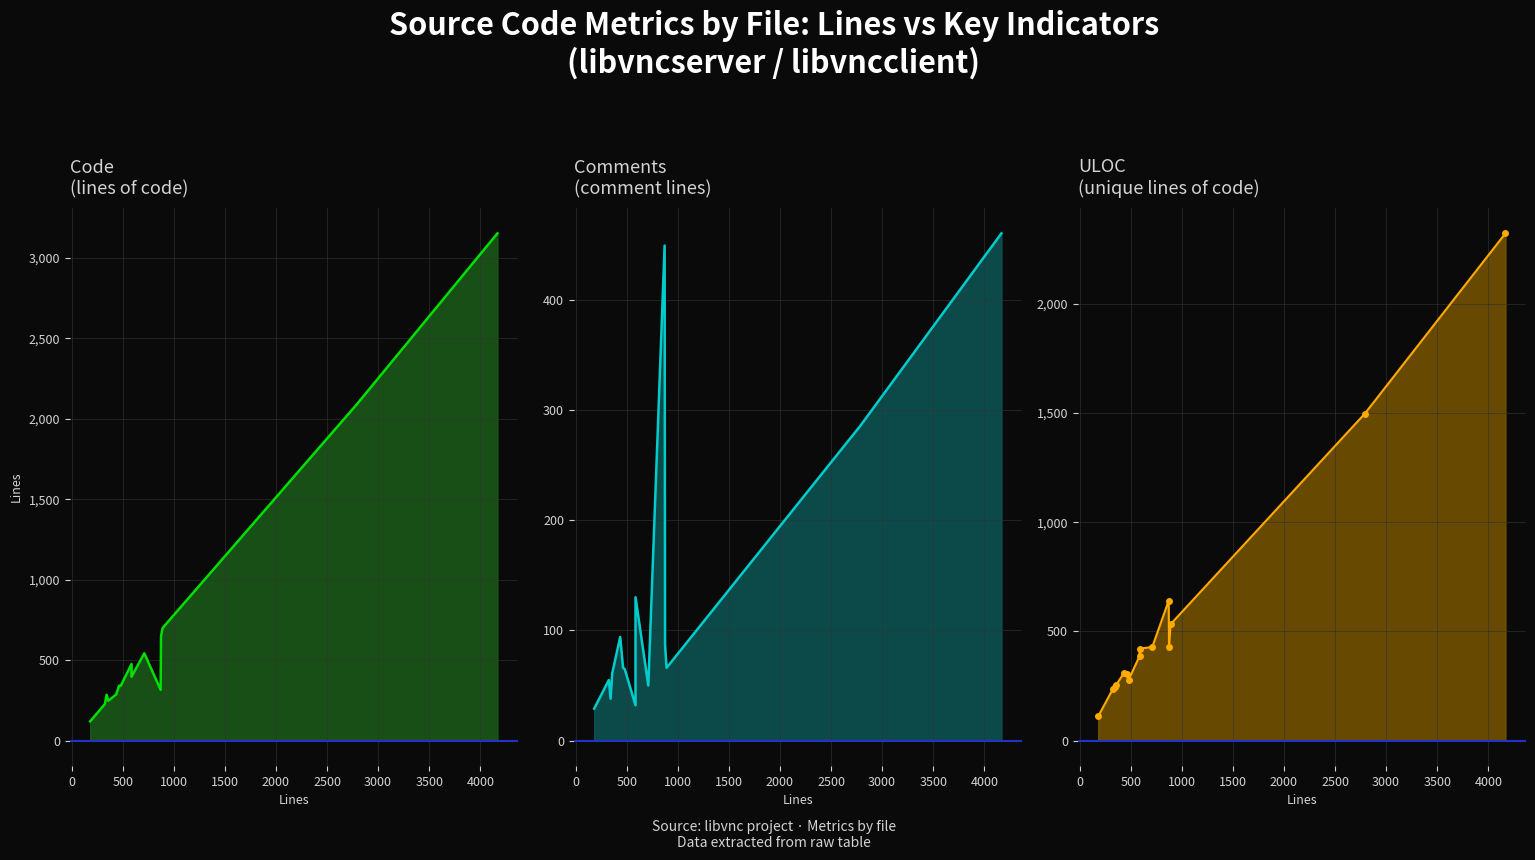

Which series has the largest total across all categories?

Code